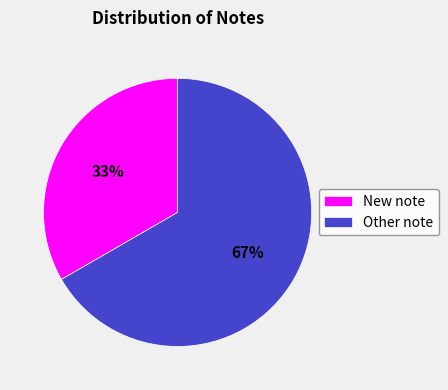

Count the number of slices in the pie.

2